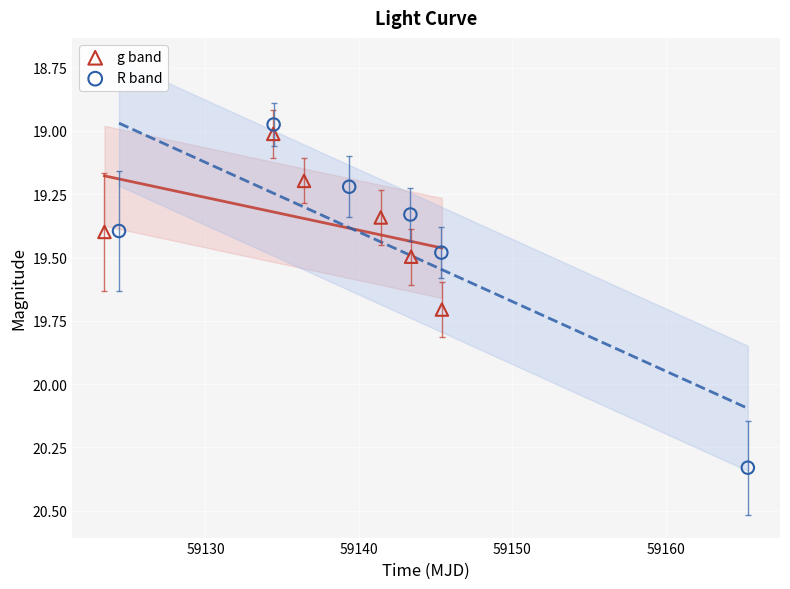

Which series contains the highest Y value?

R band